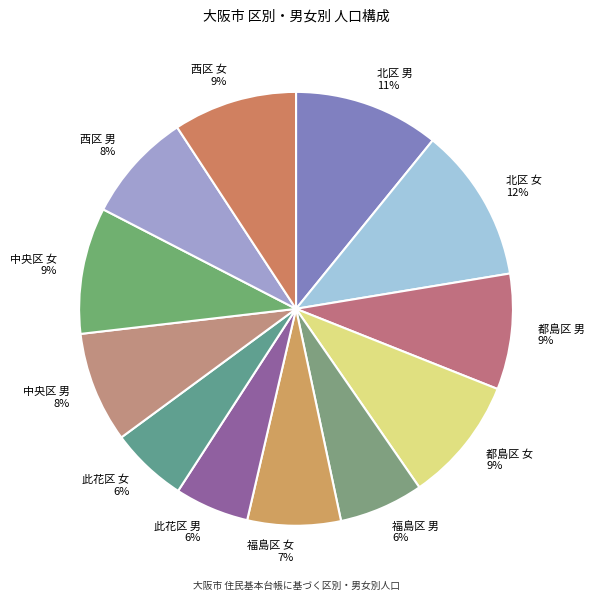

Which has a higher value, 西区 女 or 北区 女?

北区 女